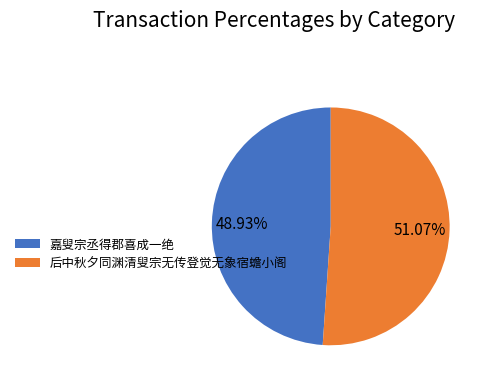

Rank the categories by value from lowest to highest.

嘉叟宗丞得郡喜成一绝, 后中秋夕同渊清叟宗无传登觉无象宿蟾小阁